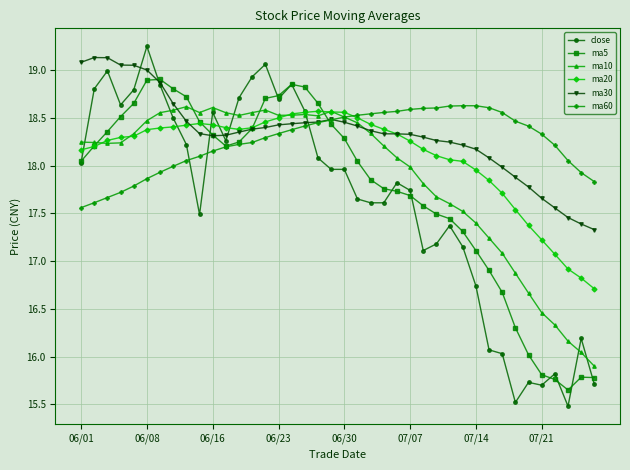

True or false: ma10 has more than 0 points higher than both neighbors.

True